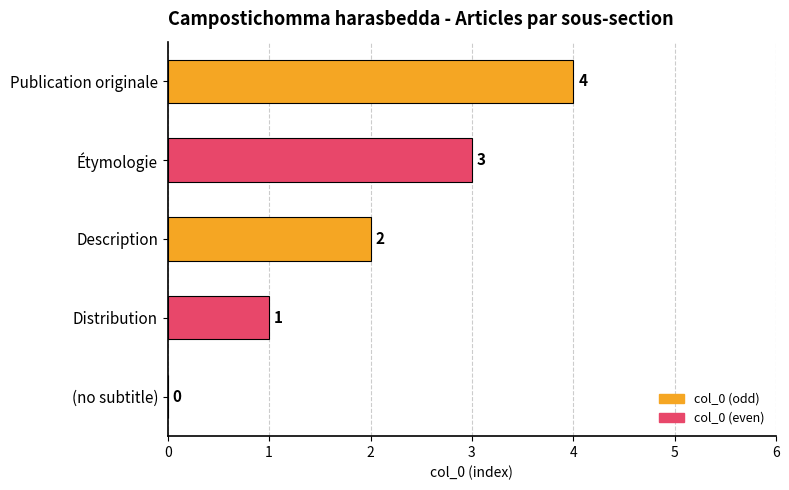

What is the sum of all values?

10